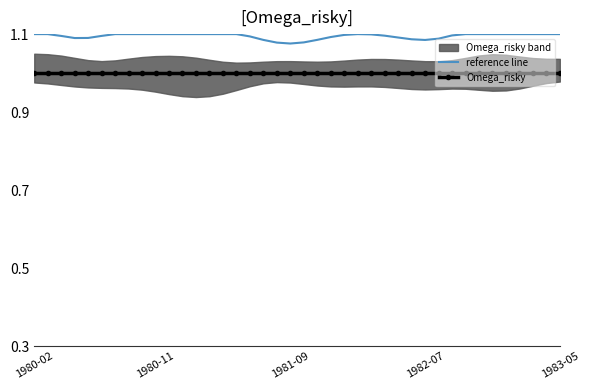

Reading left to right, what are all the values shown in this chart?

reference line: 1.1	1.1	1.1	1.1	1.1	1.1	1.1	1.1	1.1	1.1	1.1	1.1	1.1	1.1	1.1	1.1	1.1	1.1	1.1	1.1	1.1	1.1	1.1	1.1	1.1	1.1	1.1	1.1	1.1	1.1	1.1	1.1	1.1	1.1	1.1	1.1	1.1	1.1	1.1	1.1
Omega_risky: 1.0	1.0	1.0	1.0	1.0	1.0	1.0	1.0	1.0	1.0	1.0	1.0	1.0	1.0	1.0	1.0	1.0	1.0	1.0	1.0	1.0	1.0	1.0	1.0	1.0	1.0	1.0	1.0	1.0	1.0	1.0	1.0	1.0	1.0	1.0	1.0	1.0	1.0	1.0	1.0